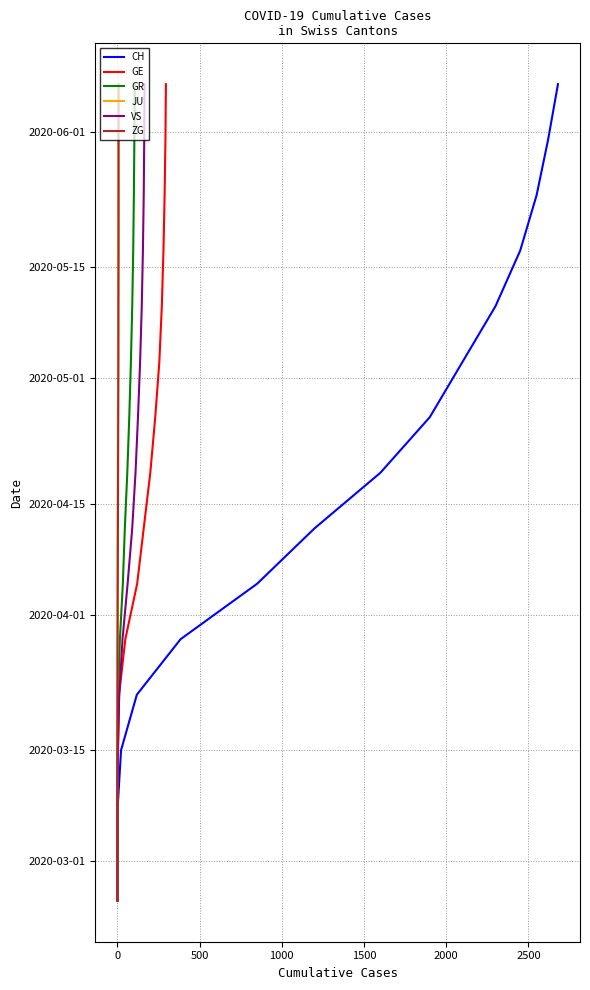

What position from the right is 2500?

14